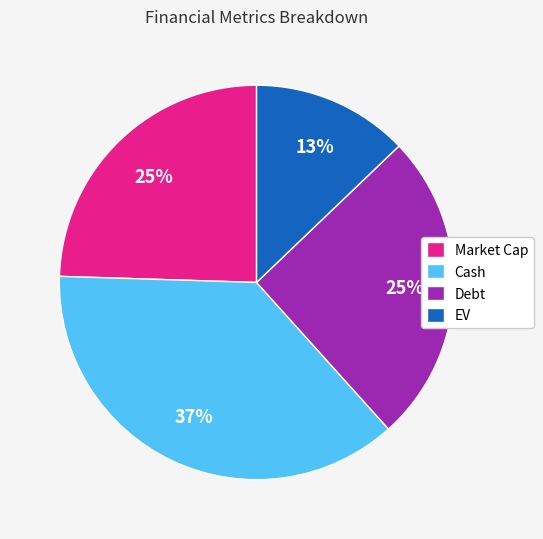

To the nearest percent, what portion does Market Cap represent?

25%